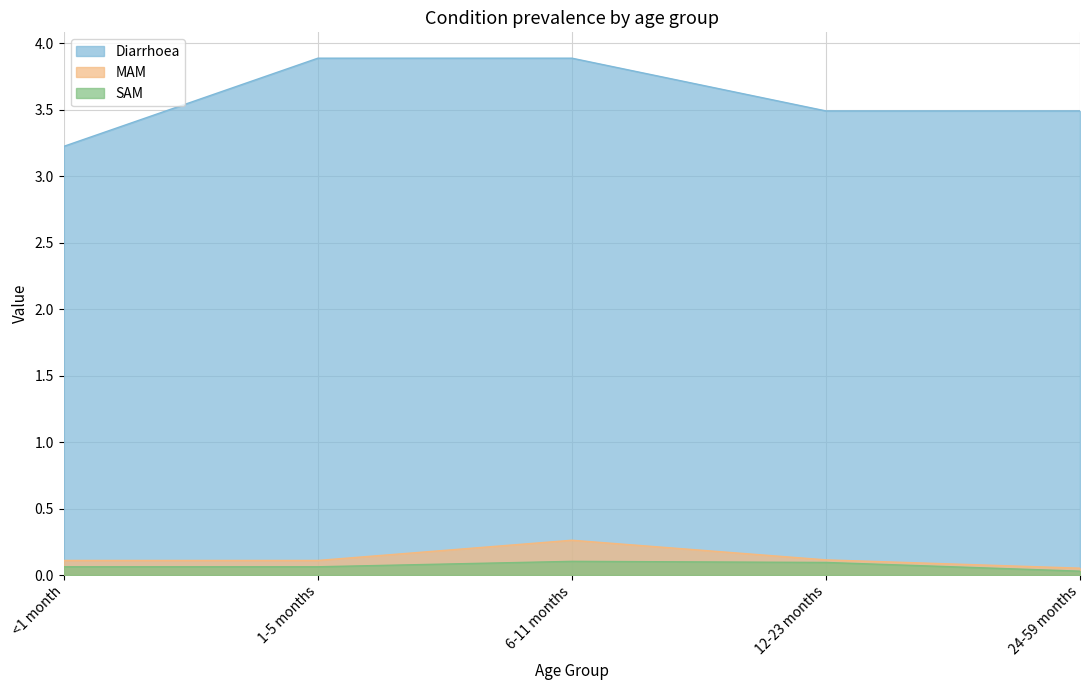

Count the Diarrhoea values in the range 3 to 4.

5